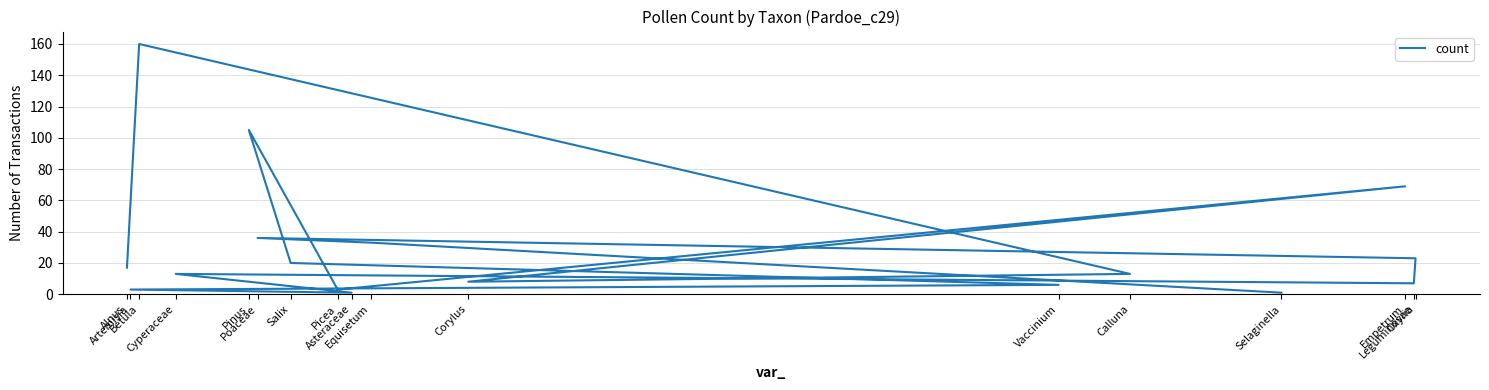

Is it true that the value at Selaginella is 1?

True